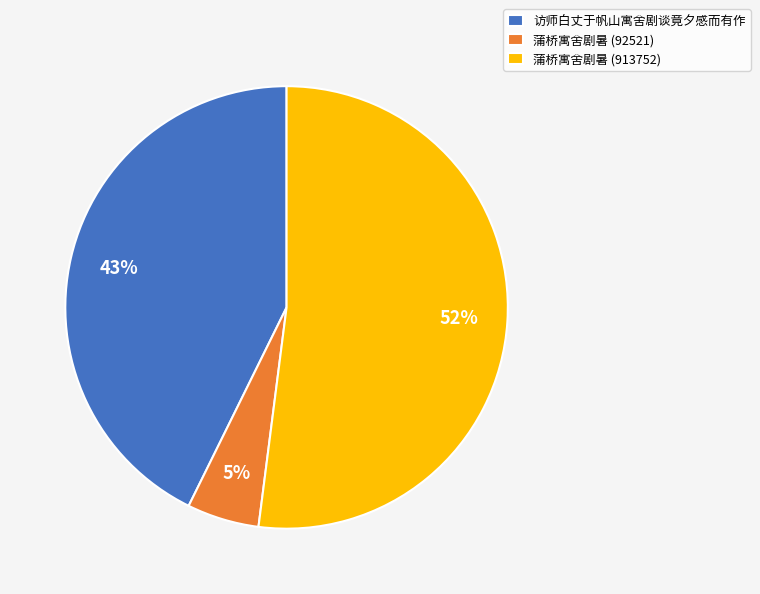

The 蒲桥寓舍剧暑 (92521) slice represents 5% of the pie. True or false?

True